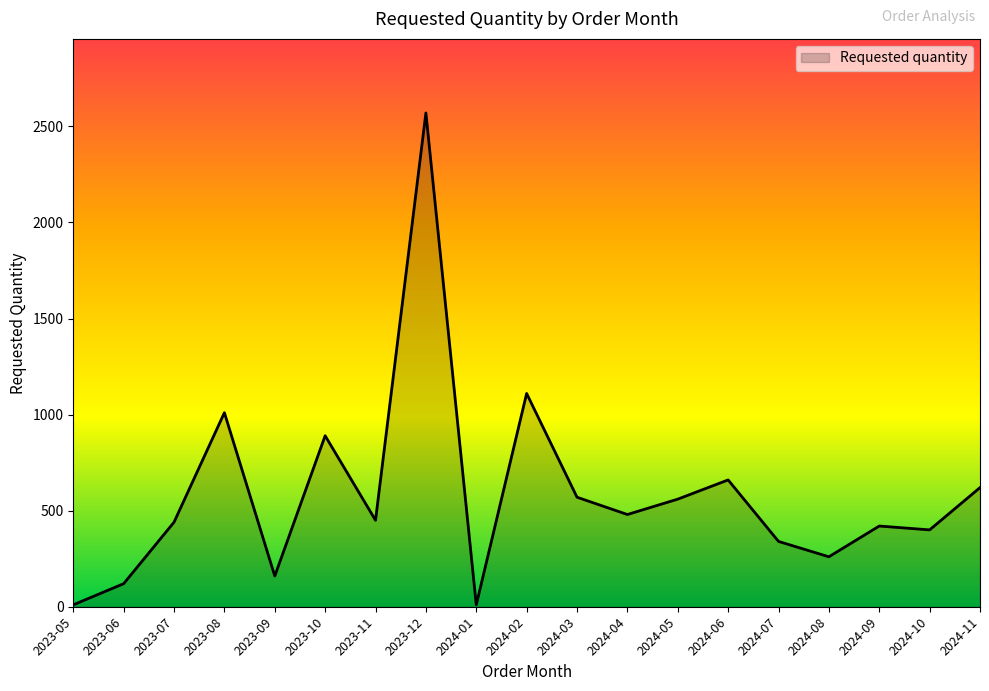

What position from the left is 2024-09?

17